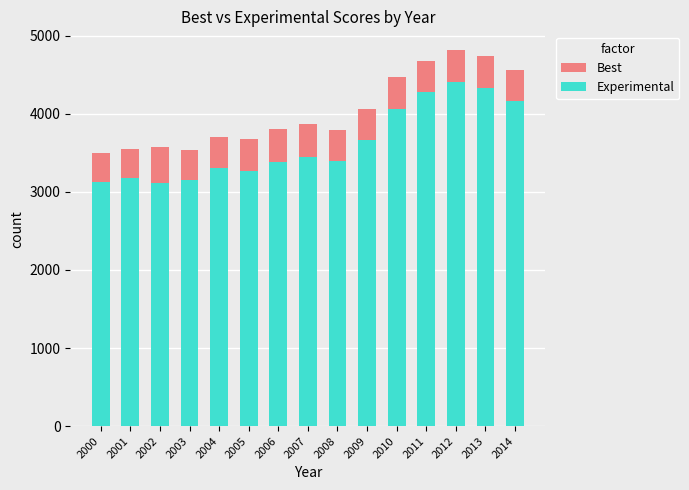

What is the sum of all Best values?

60295